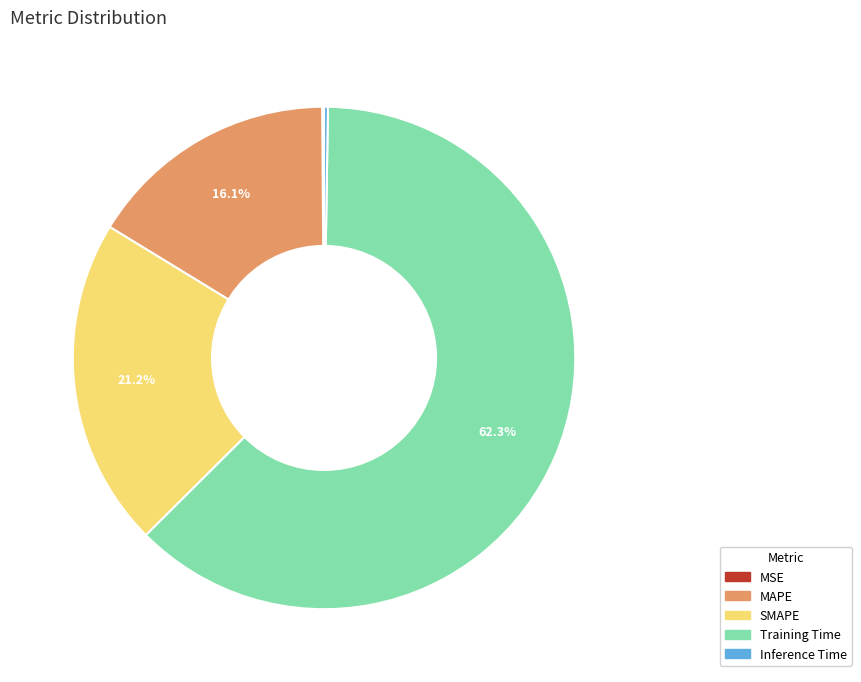

What is the largest slice in the pie chart?

Training Time